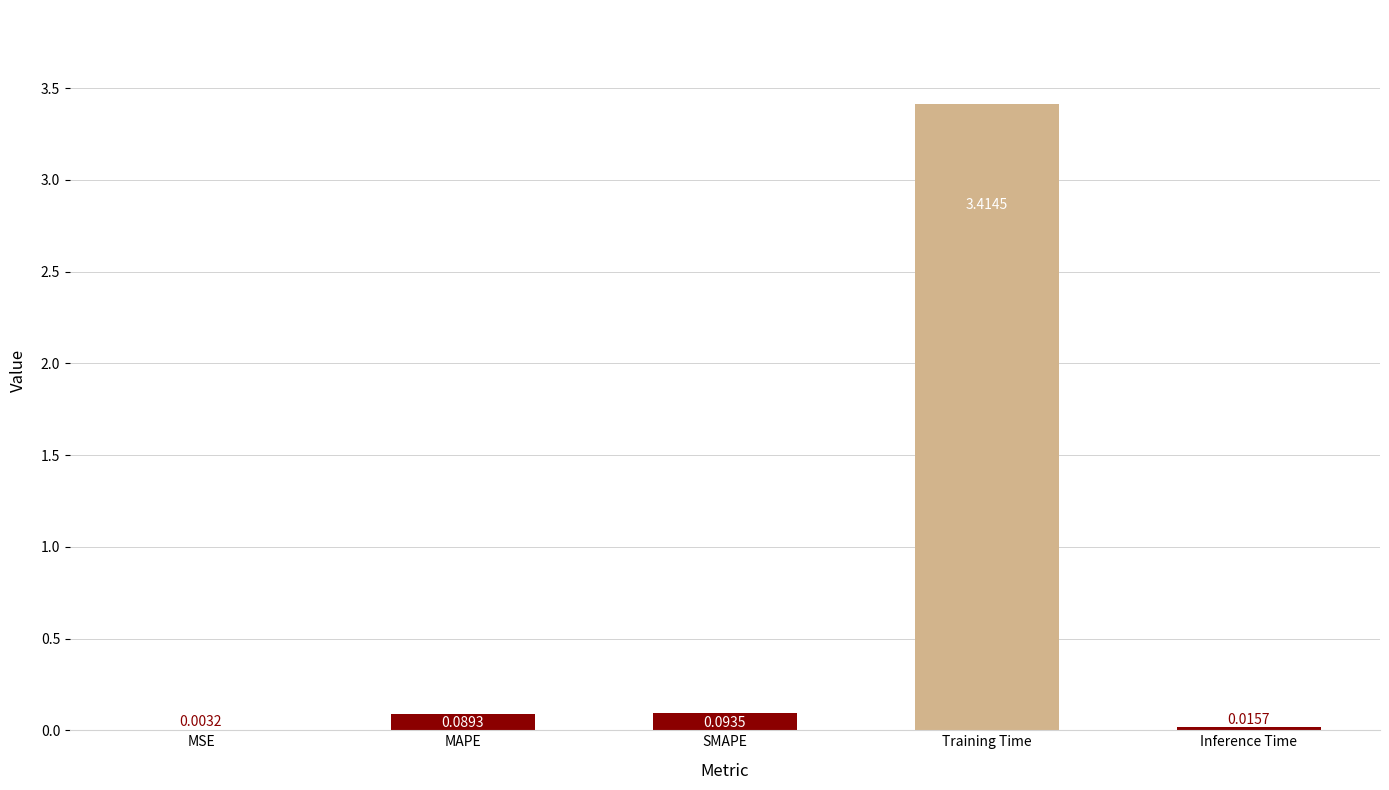

What is the change in value from MSE to SMAPE?

+0.1